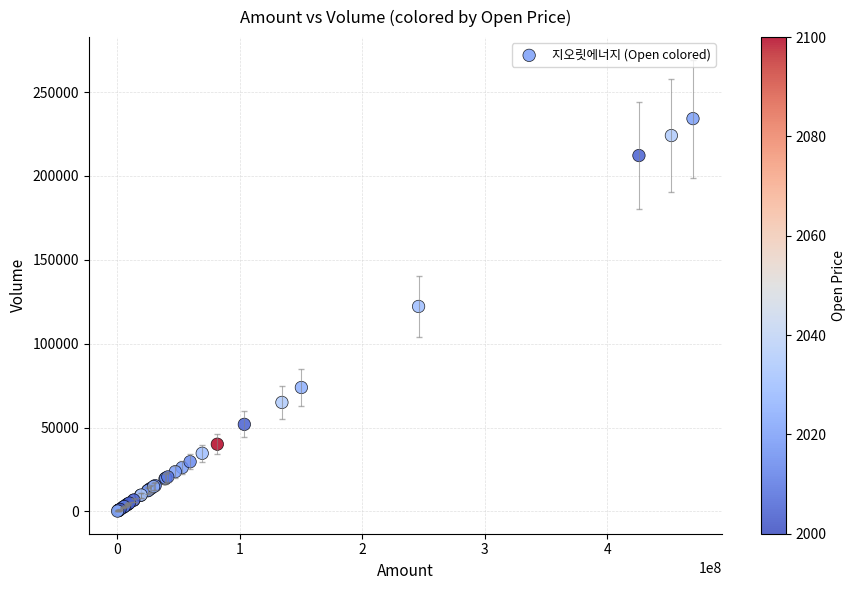

What Y value in the scatter plot is closest to 117220?

122229